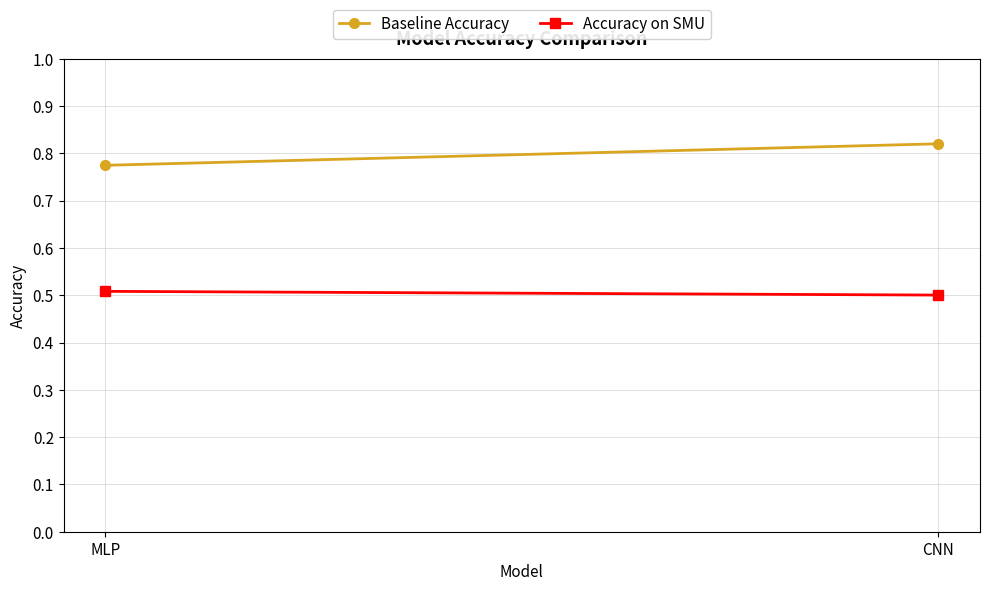

Reading left to right, list all the values displayed in this chart.

Baseline Accuracy: 0.8	0.8
Accuracy on SMU: 0.5	0.5